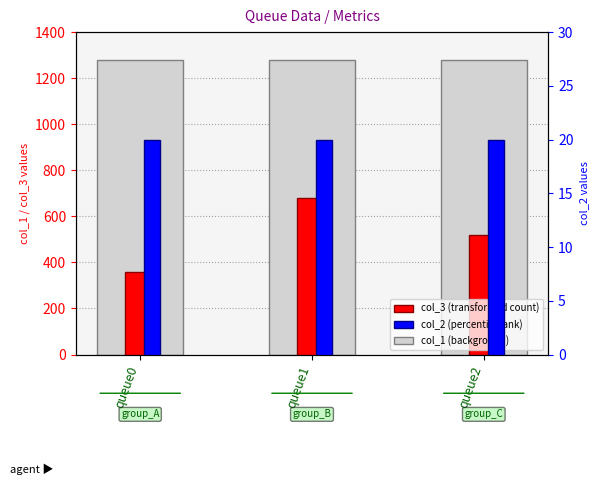

Read the col_2 value at queue2.

20